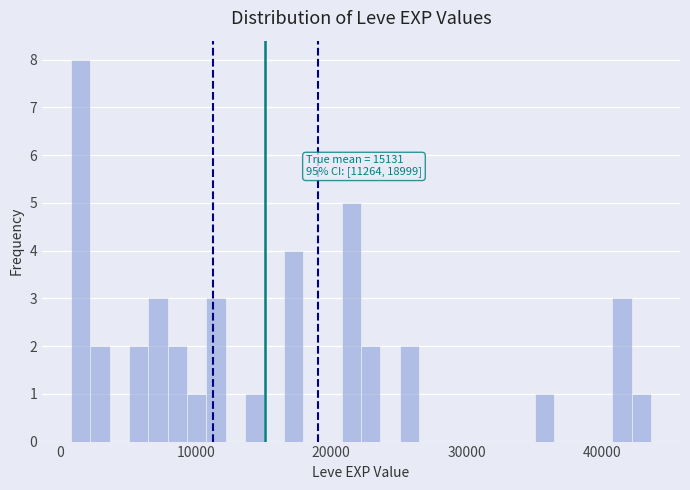

Read against the x-axis, roughly where is the centre of the tallest bar?

2000